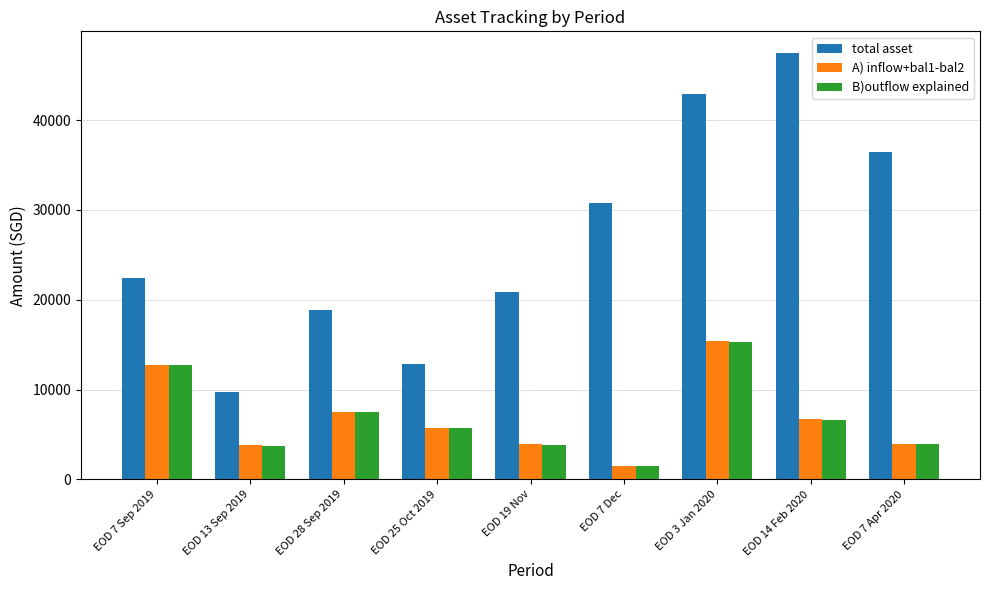

What is the label of the 8th bar from the right?

EOD 13 Sep 2019